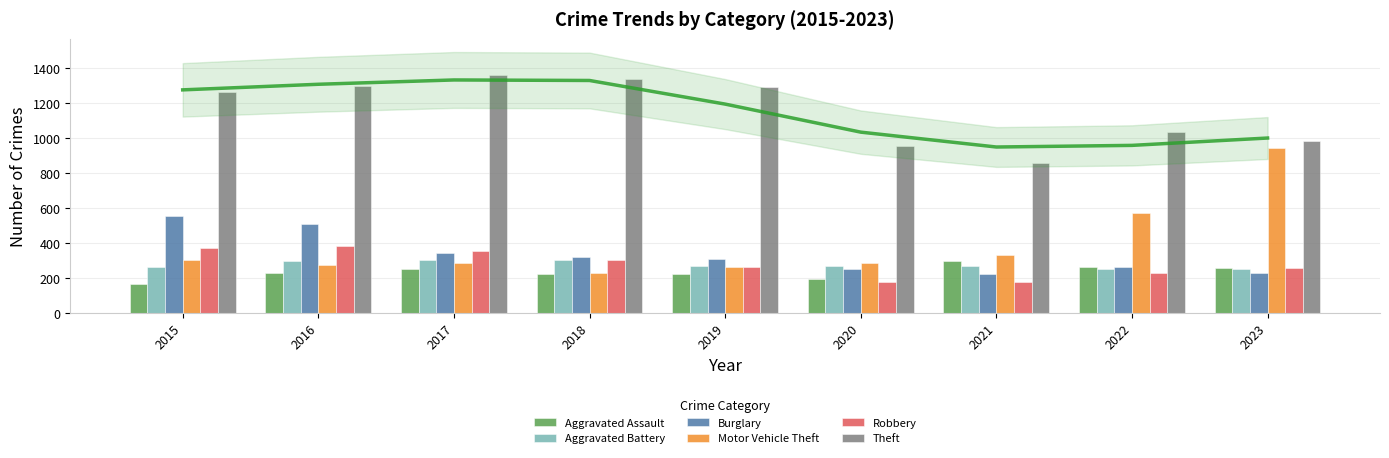

Reading right to left, what are all the values shown in this chart?

Aggravated Assault: 2023=258	2022=264	2021=295	2020=192	2019=220	2018=220	2017=251	2016=225	2015=164
Aggravated Battery: 2023=253	2022=249	2021=270	2020=268	2019=267	2018=302	2017=303	2016=298	2015=259
Burglary: 2023=226	2022=263	2021=220	2020=250	2019=308	2018=319	2017=339	2016=505	2015=552
Motor Vehicle Theft: 2023=944	2022=569	2021=332	2020=287	2019=262	2018=225	2017=285	2016=272	2015=299
Robbery: 2023=257	2022=227	2021=175	2020=174	2019=263	2018=302	2017=356	2016=381	2015=372
Theft: 2023=982	2022=1033	2021=856	2020=954	2019=1288	2018=1337	2017=1359	2016=1297	2015=1263